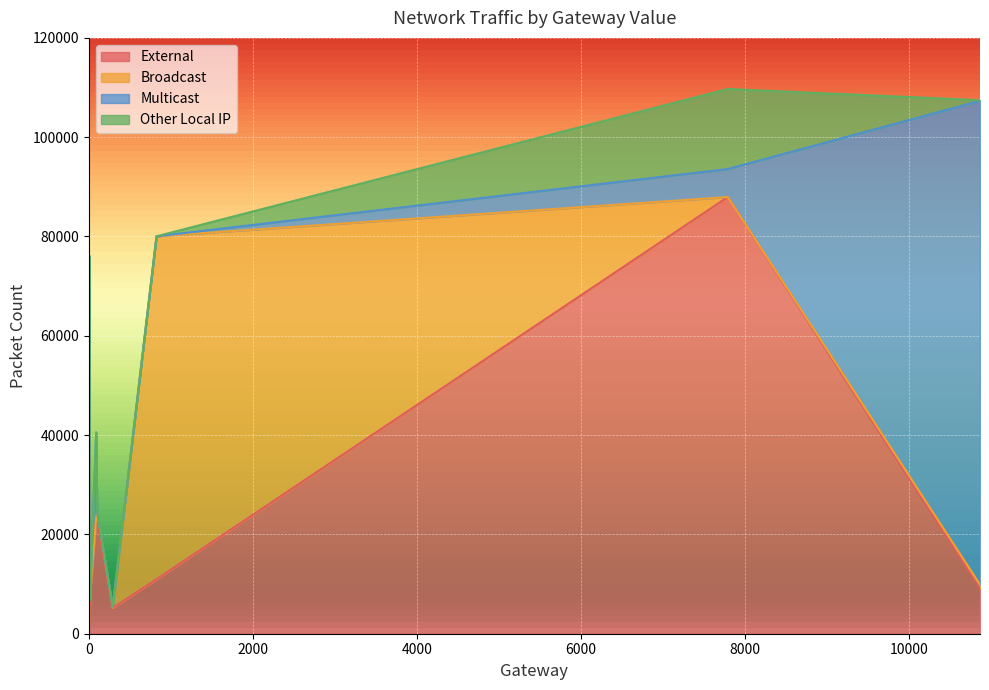

True or false: External and Other Local IP cross at least once.

False